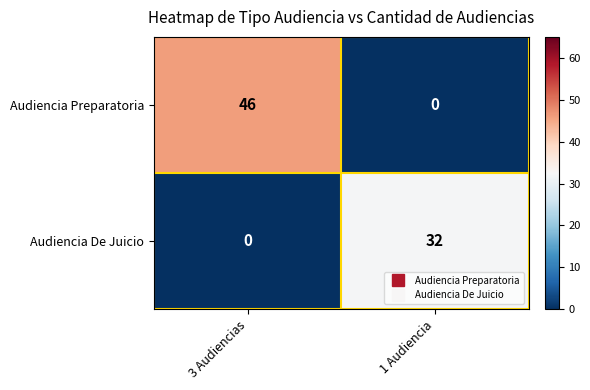

What is the difference between the maximum and minimum values in the Audiencia De Juicio series?

32